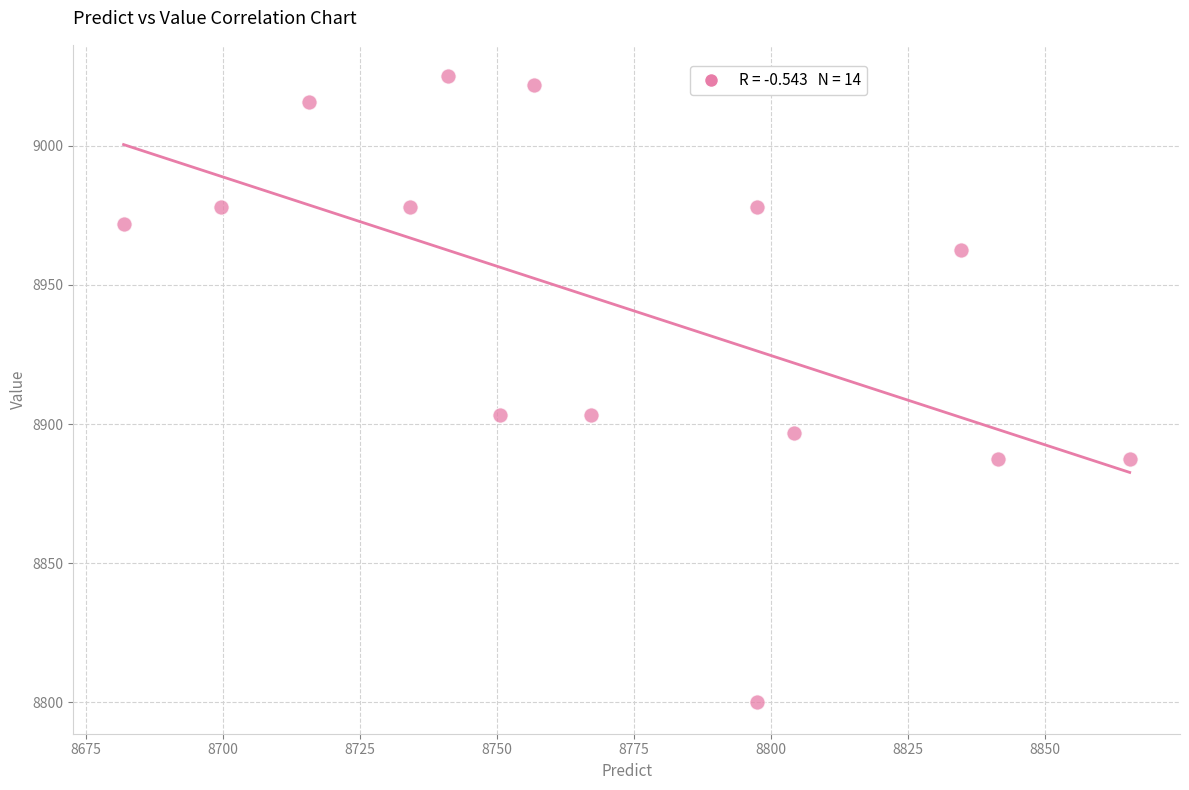

What is the range of Y values (max minus min)?

225.0